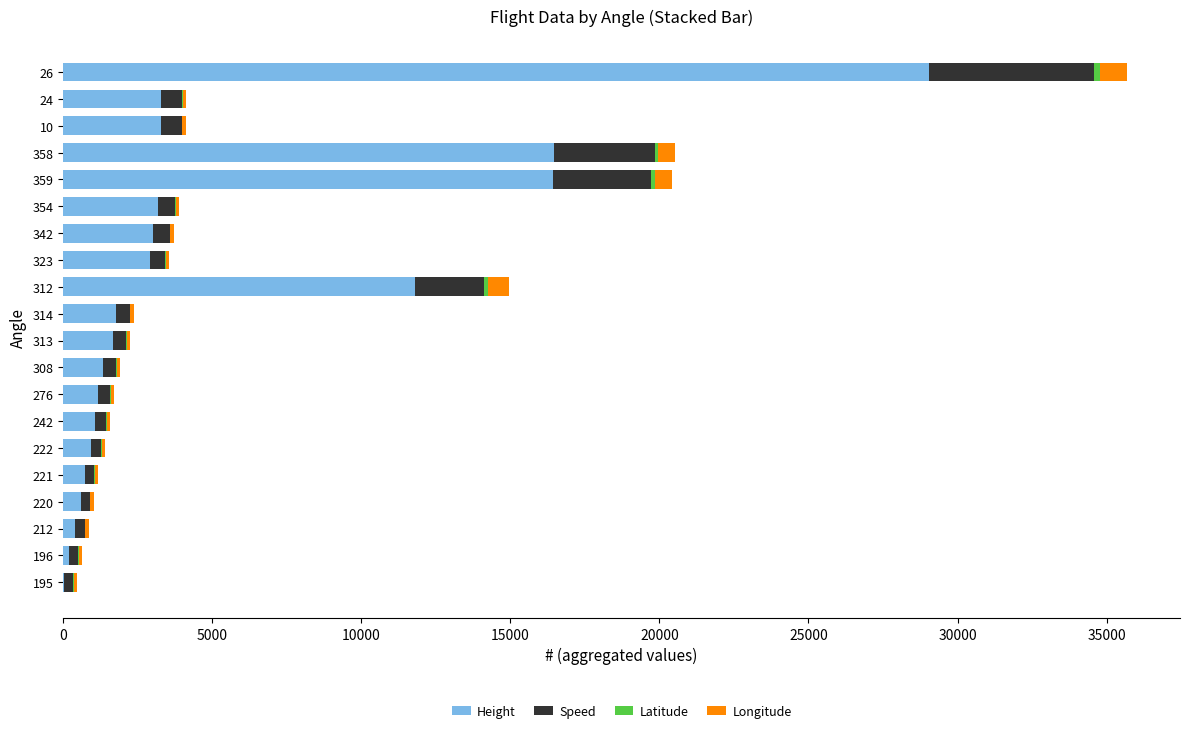

At which category is the sum across all series the highest?

26